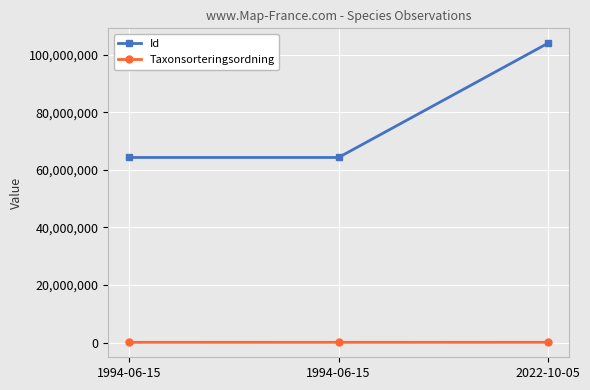

At which category is the sum across all series the highest?

2022-10-05